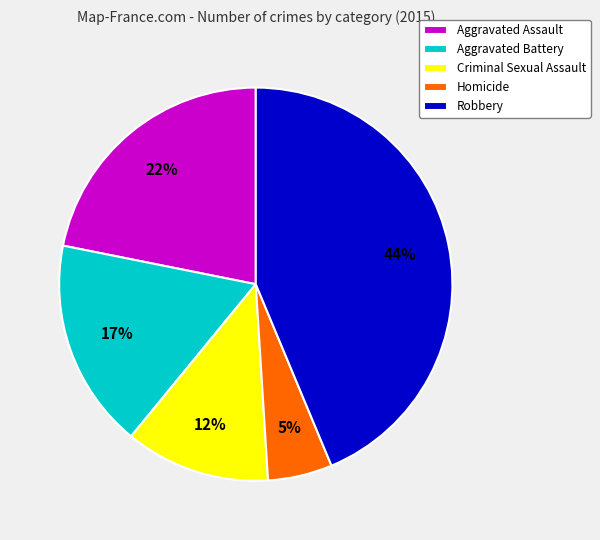

What is the ratio of the value at Criminal Sexual Assault to the value at Aggravated Assault?

0.5